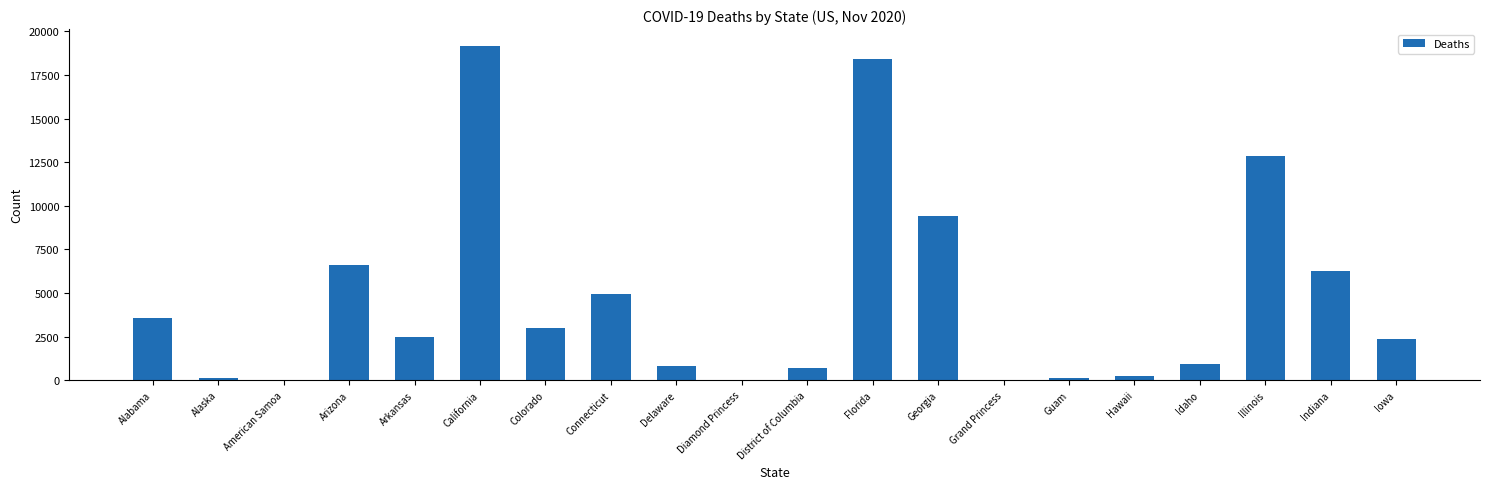

What is the change in value from American Samoa to Florida?

+18442